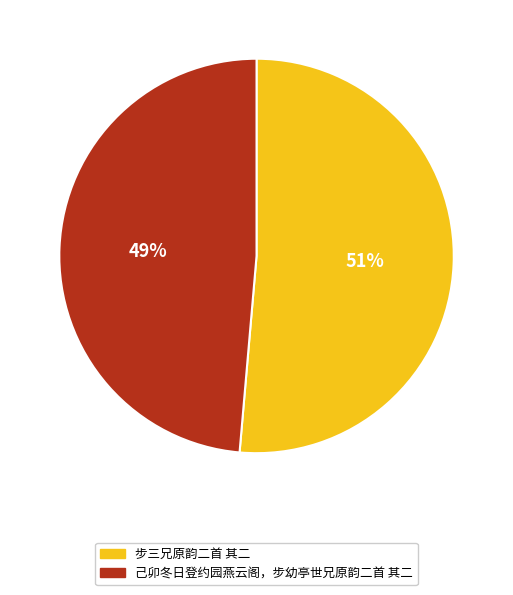

Is the sum of 己卯冬日登约园燕云阁，步幼亭世兄原韵二首 其二 and 步三兄原韵二首 其二 greater than half?

Yes